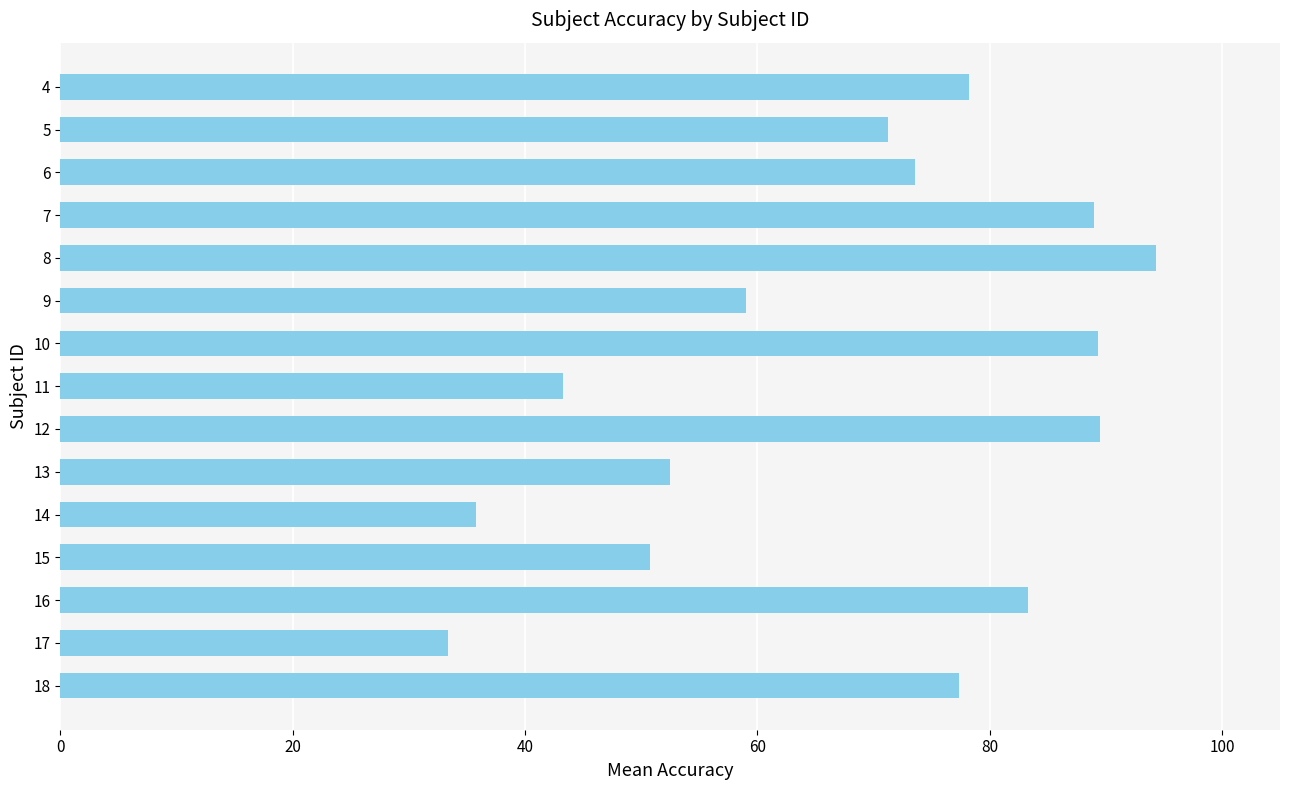

At which category does the chart reach its peak across all series?

8